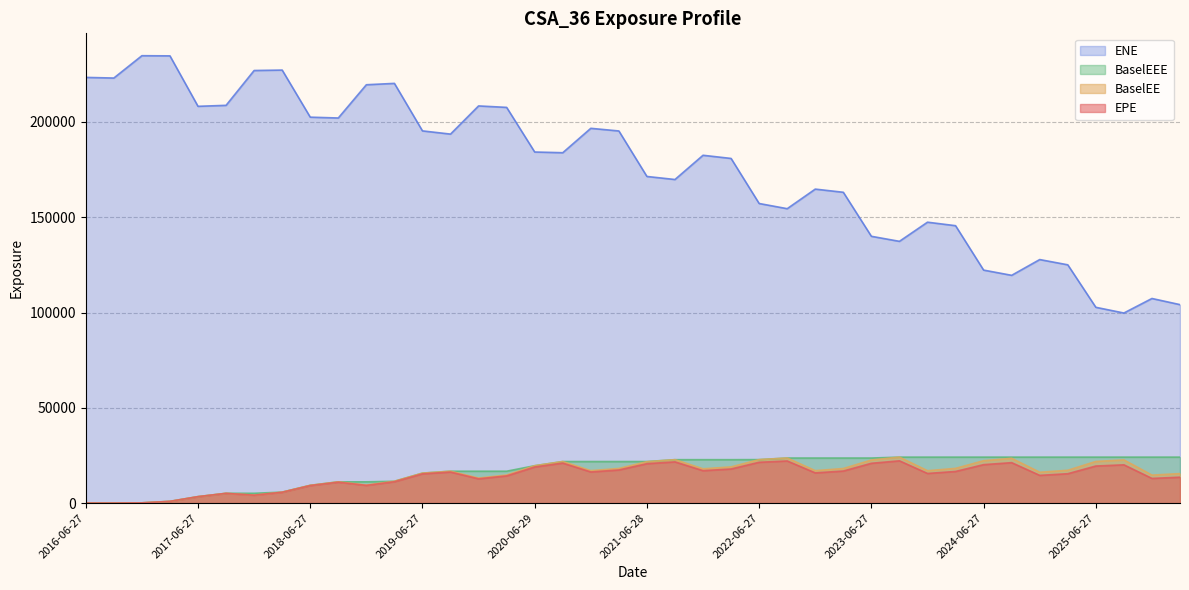

At which label is BaselEE closest to 12056?

2019-03-27